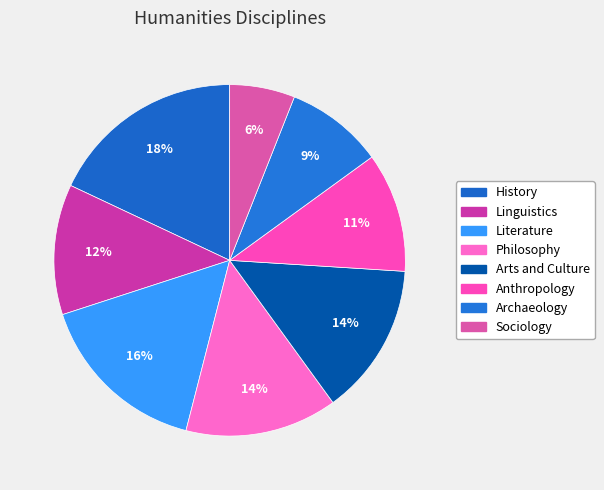

Count the number of slices in the pie.

8